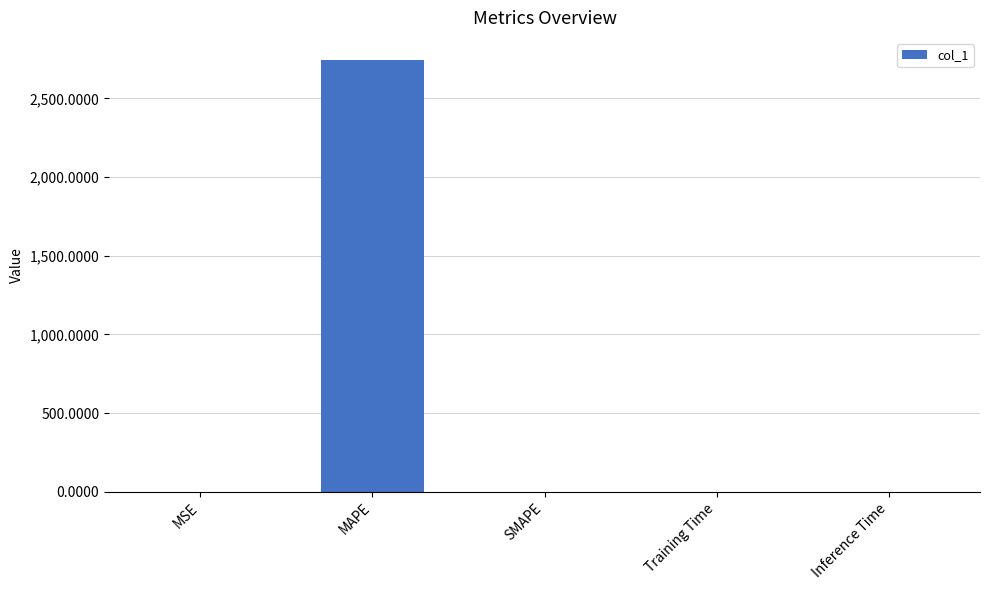

What is the sum of all values?

2748.6